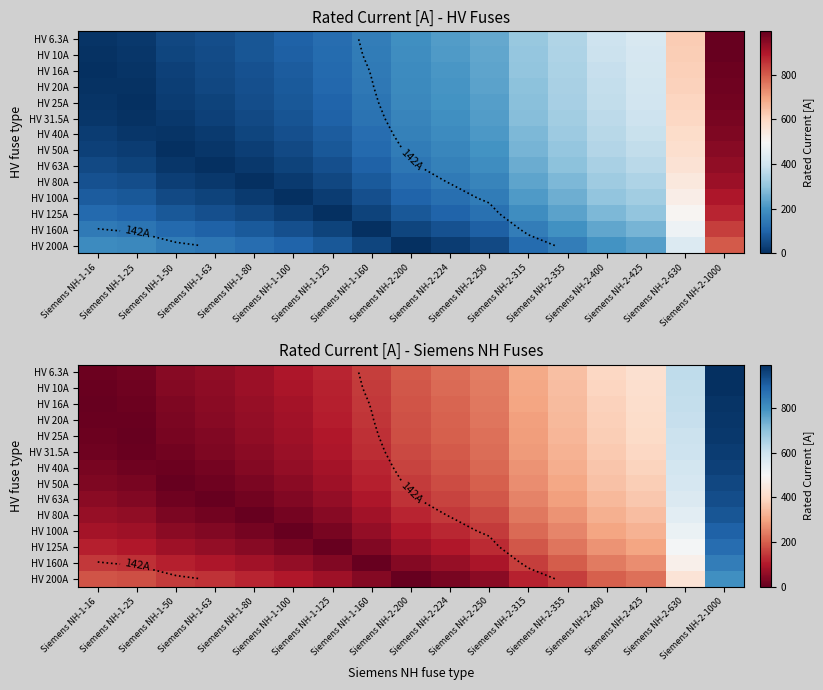

At Siemens NH-1-63, list the series in order from largest to smallest.

HV 200A, HV 160A, HV 125A, HV 6.3A, HV 10A, HV 16A, HV 20A, HV 25A, HV 100A, HV 31.5A, HV 40A, HV 80A, HV 50A, HV 63A